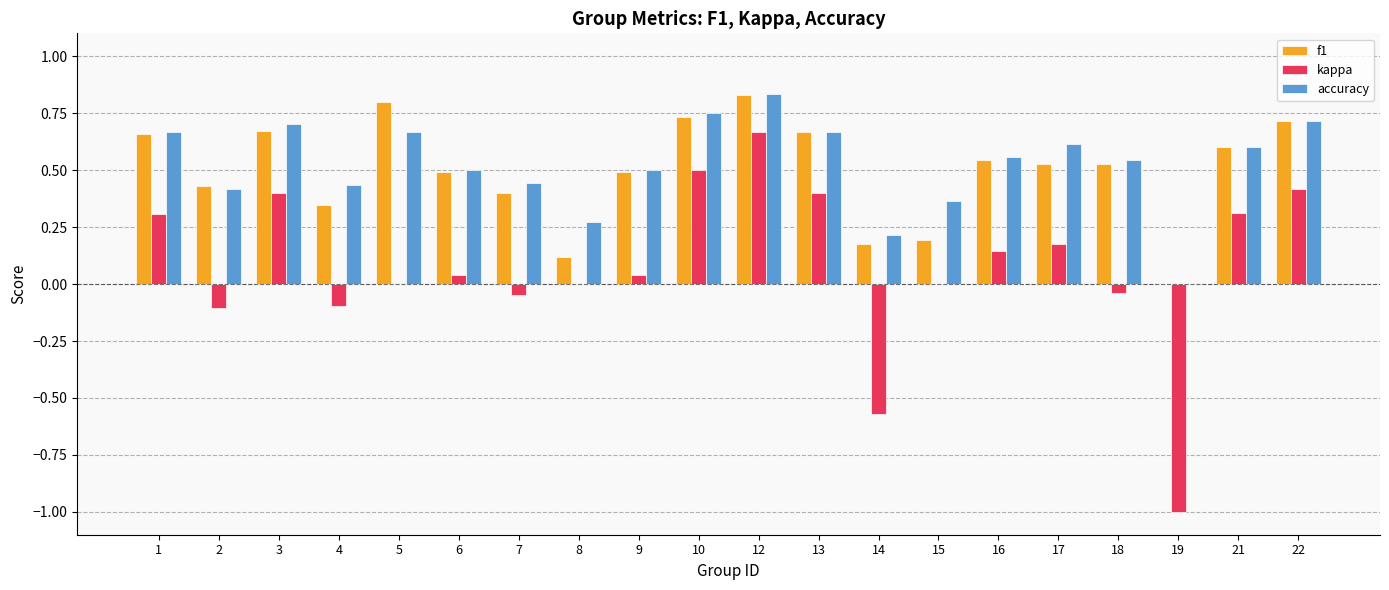

Which category has the highest value in the kappa series?

12